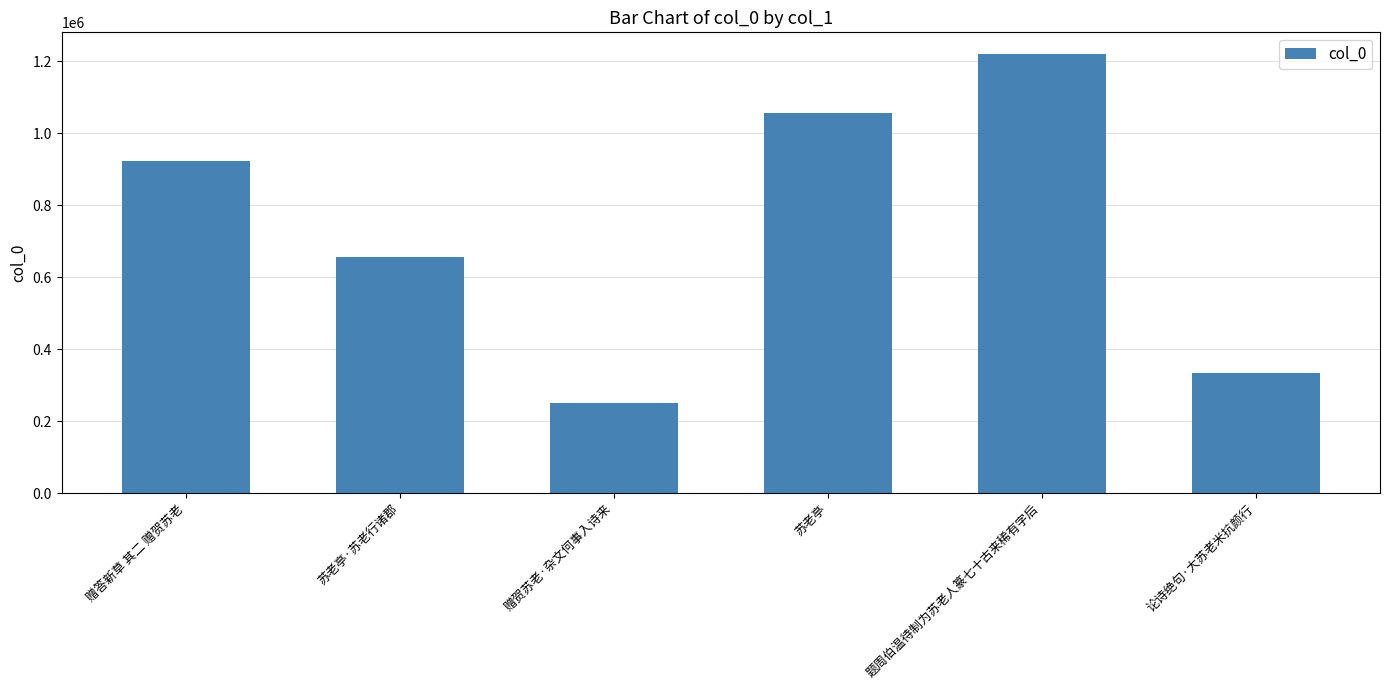

Where is the data nearest to the value 733989?

苏老亭·苏老行诸郡